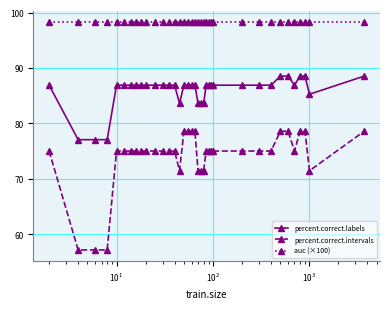

True or false: percent.correct.labels and auc (×100) cross at least once.

False